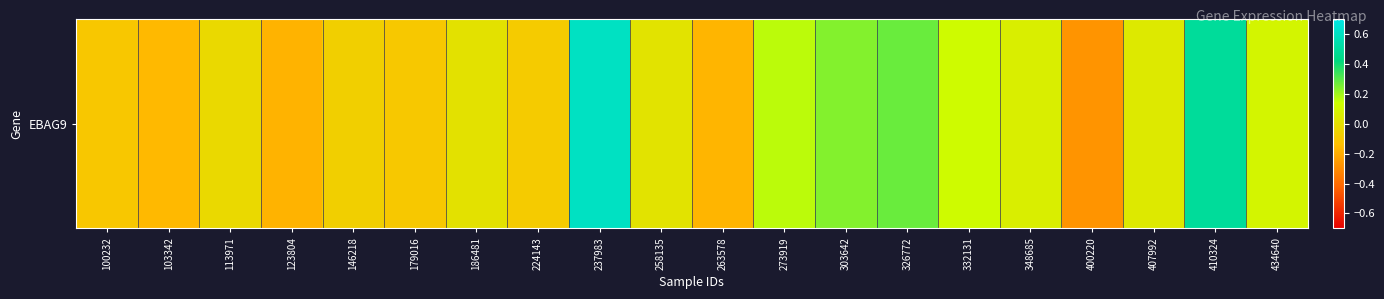

List the labels in order of value, largest first.

237983, 410324, 326772, 303642, 273919, 332131, 434640, 348685, 407992, 258135, 186481, 113971, 146218, 224143, 179016, 100232, 103342, 263578, 123804, 400220